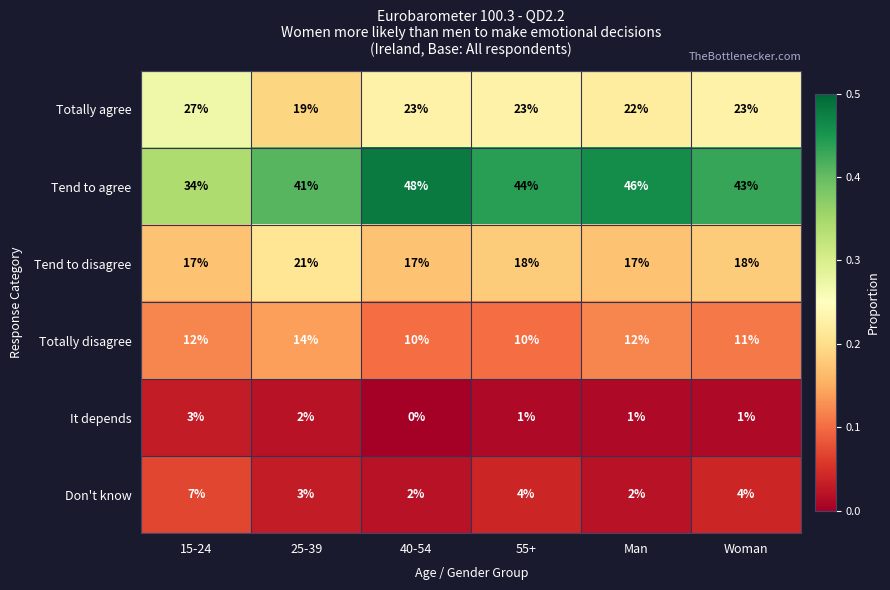

What is the difference between the highest and lowest values at 15-24?

31